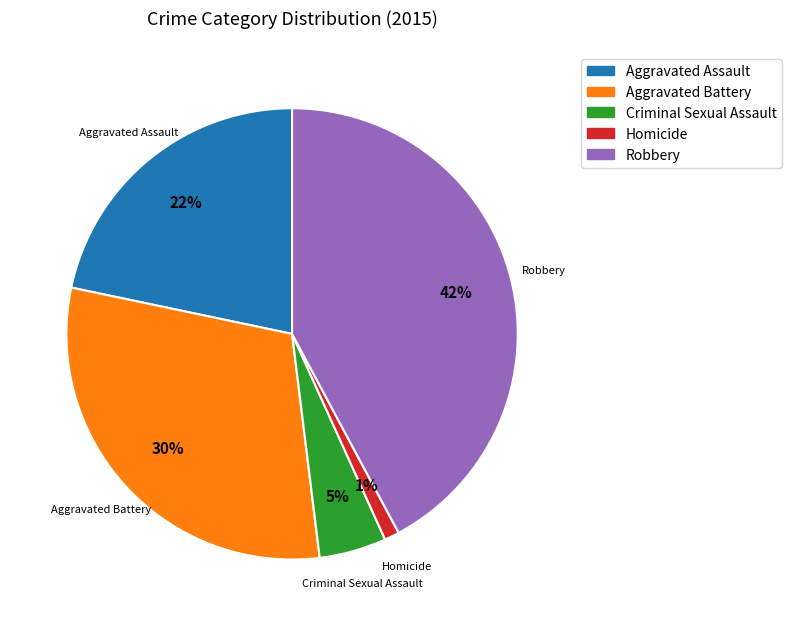

Is the sum of Aggravated Assault and Aggravated Battery greater than half?

Yes